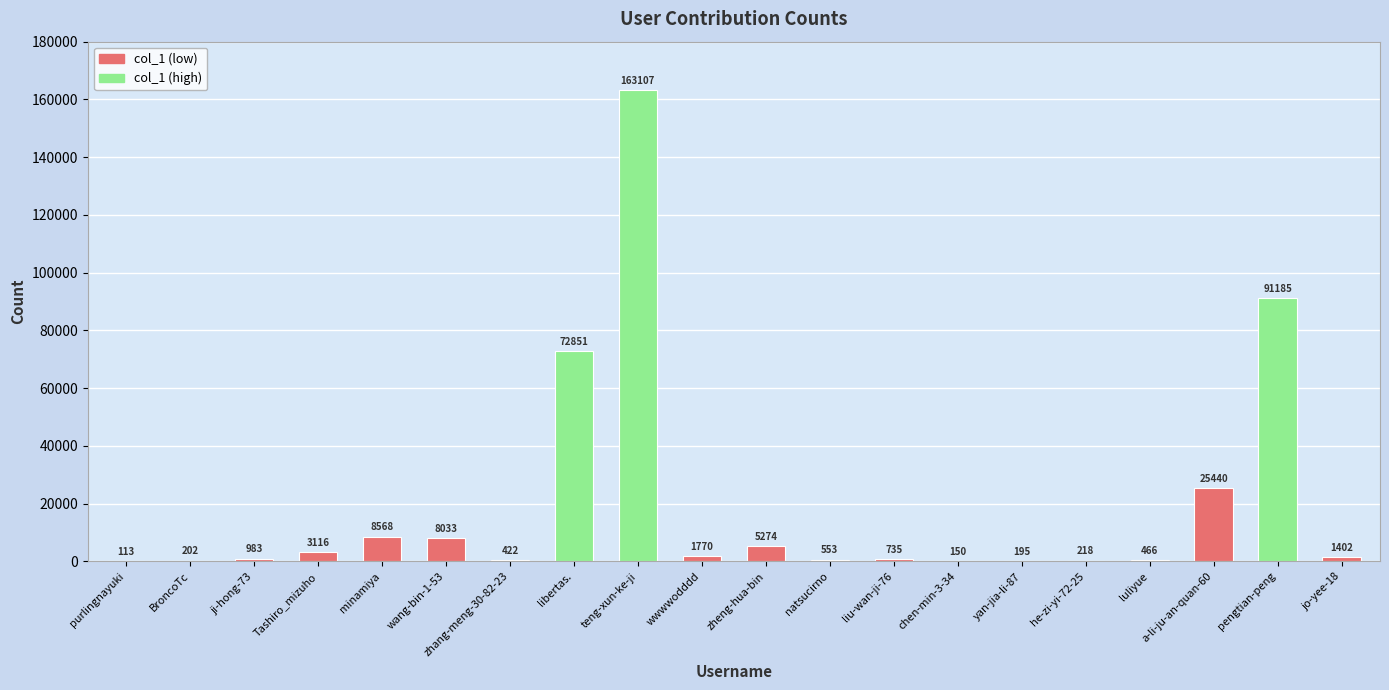

What is the sum of all values?

384783